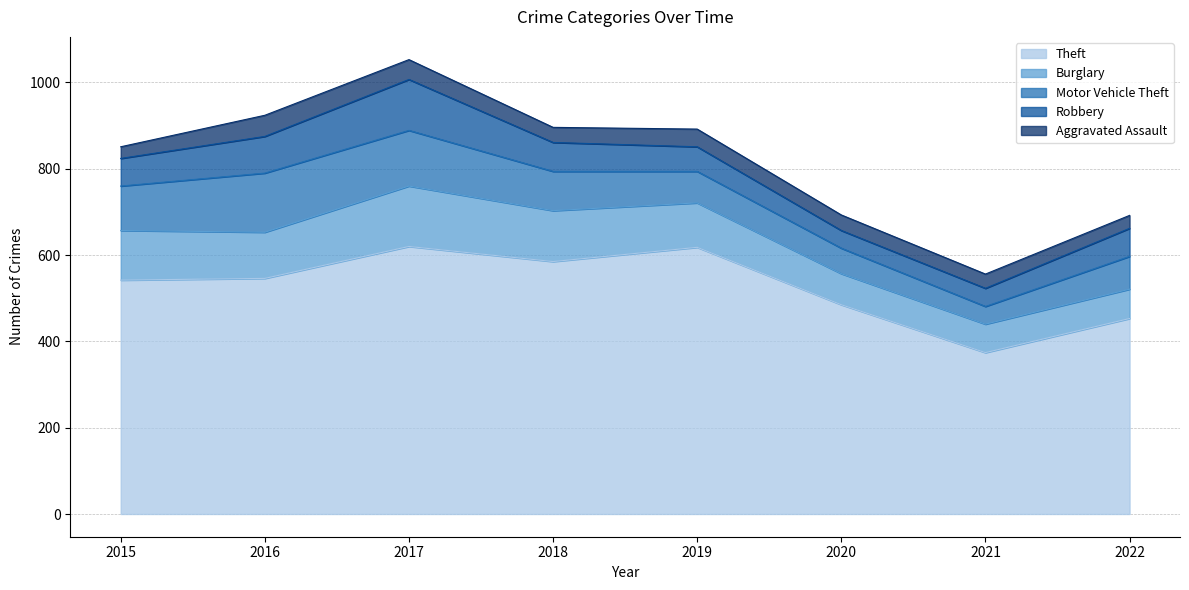

Which series has the largest total across all categories?

Theft